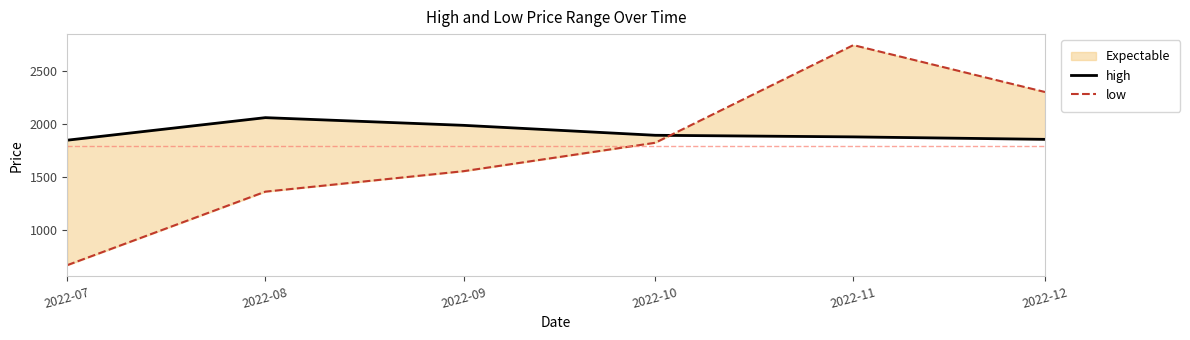

What is the average value of the high series?

1923.8